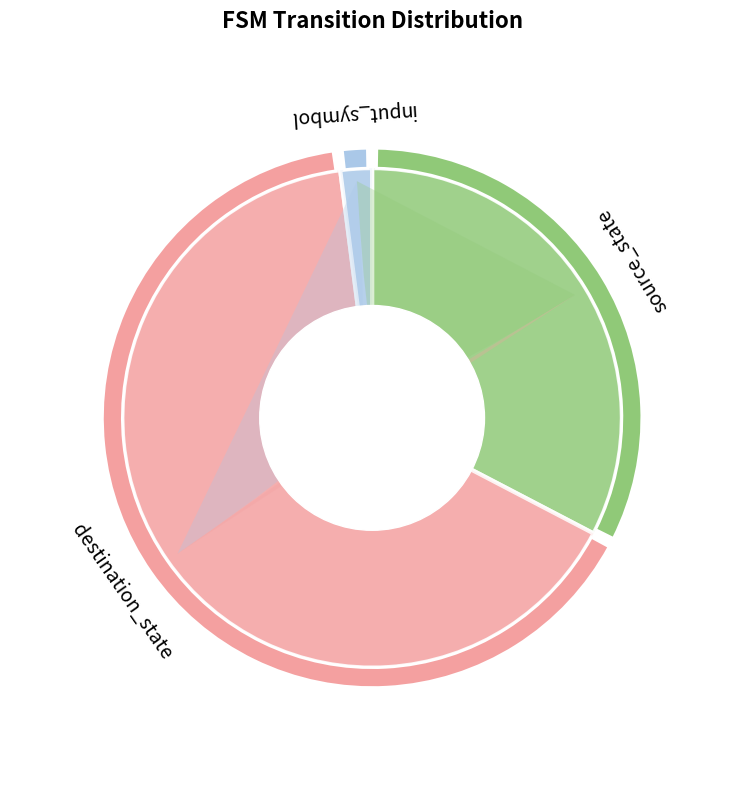

Count the number of slices in the pie.

3